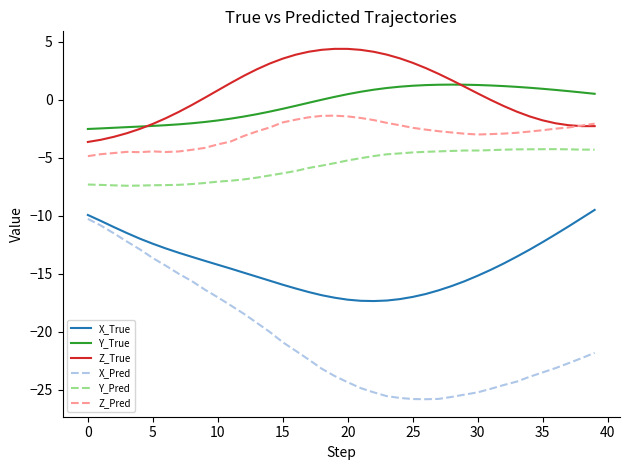

True or false: Z_Pred and Y_Pred intersect in this chart.

False